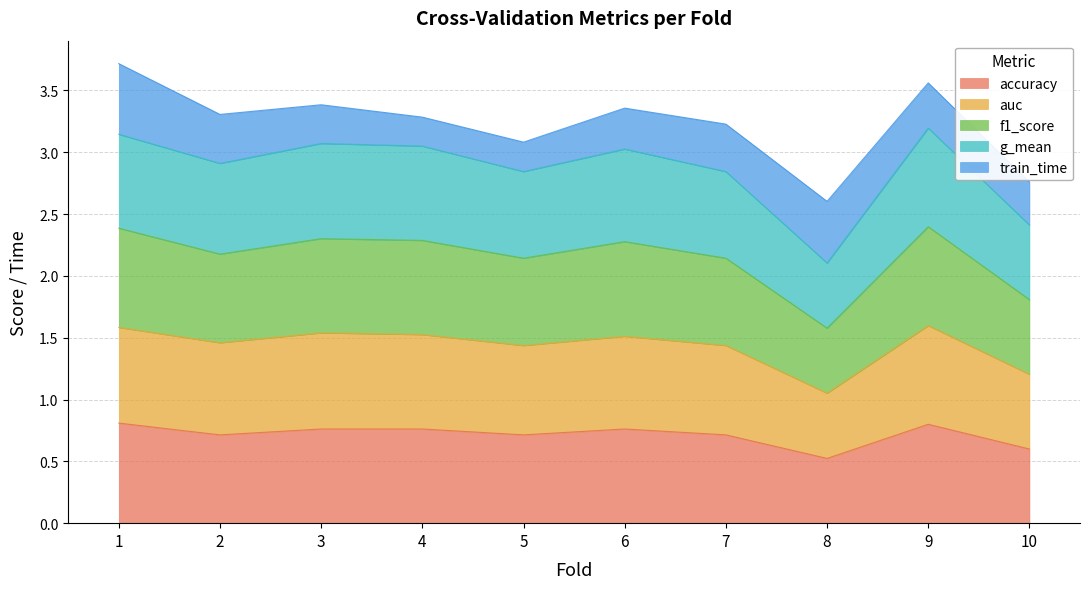

True or false: auc and accuracy cross at least once.

False